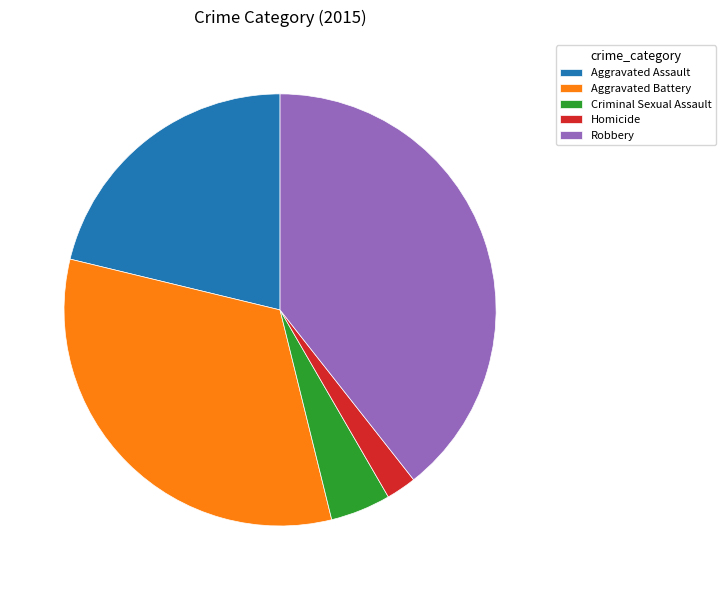

True or false: Aggravated Battery accounts for 46% of the total.

False